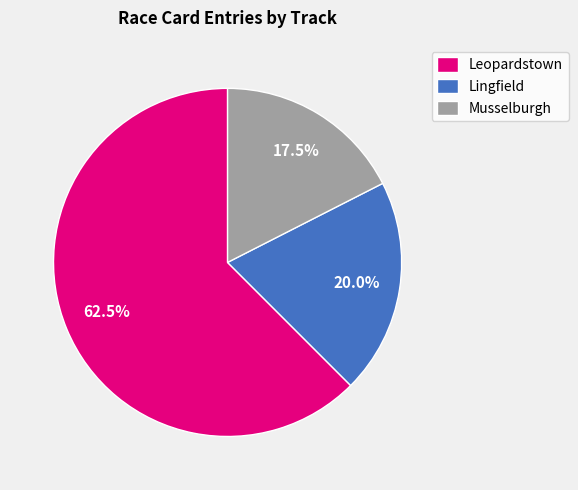

Which slice is the smallest?

Musselburgh